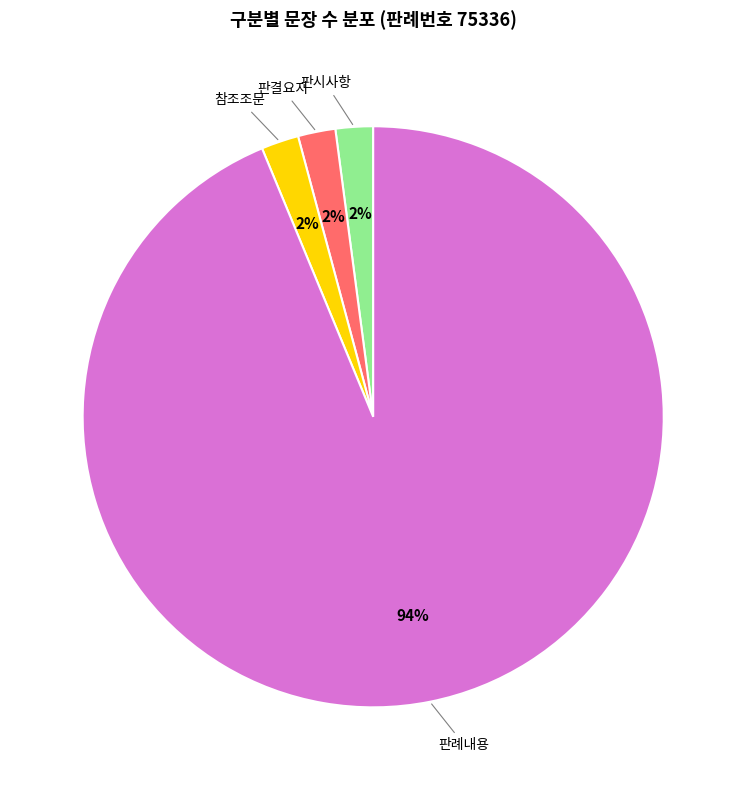

To the nearest percent, what portion does 참조조문 represent?

2%